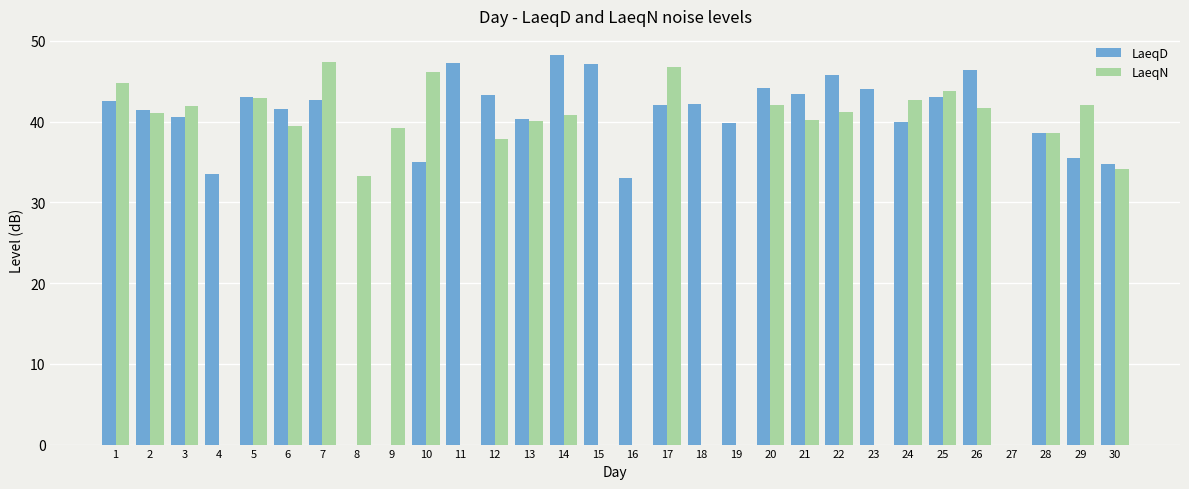

The LaeqN series shows 0.0 at 18. True or false?

True